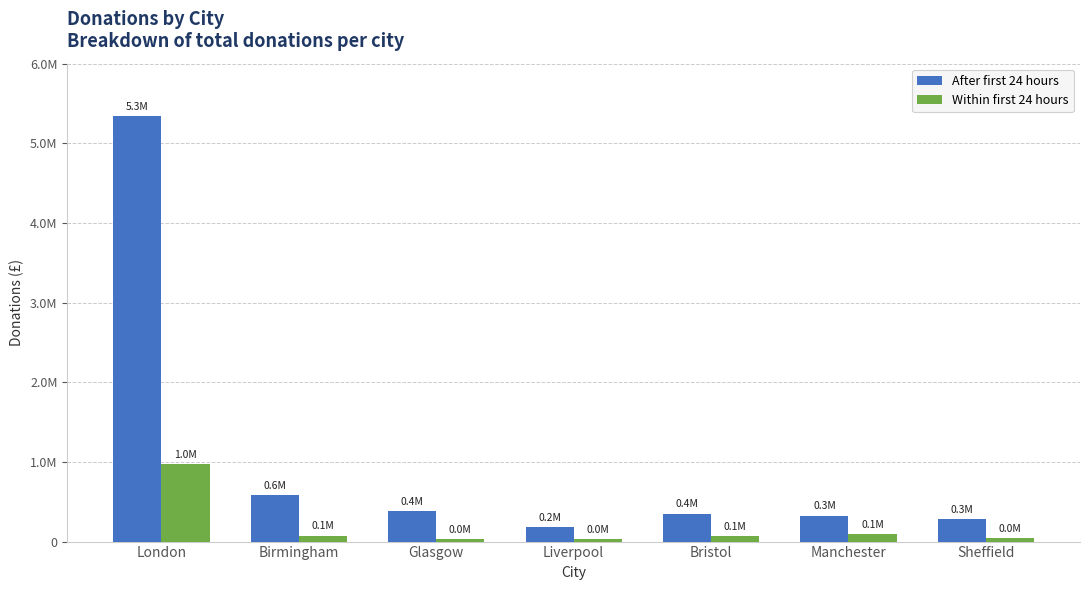

What is the difference between the second highest and second lowest values in the Within first 24 hours series?

53850